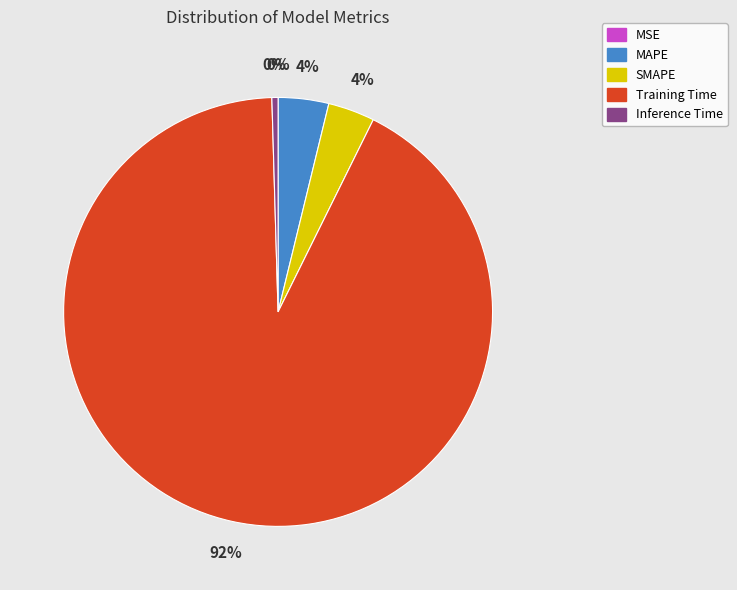

Which slice is the largest?

Training Time